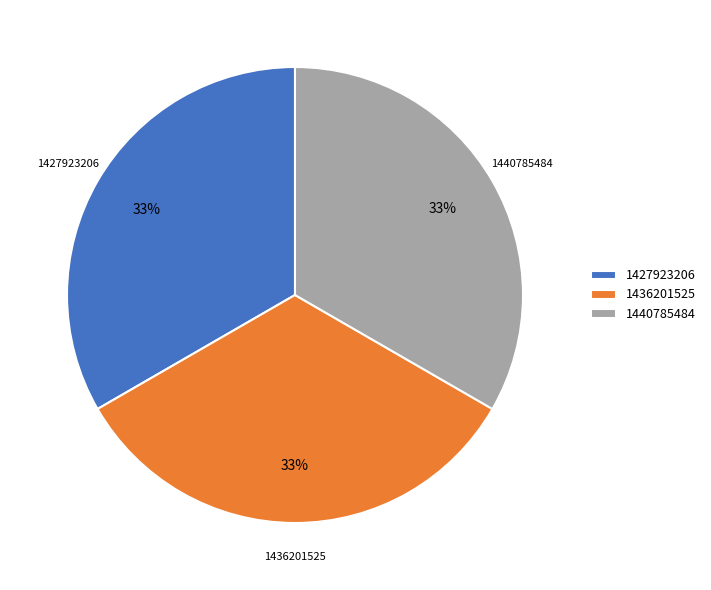

Approximately how many times larger is the value at 1440785484 compared to 1436201525?

1.0